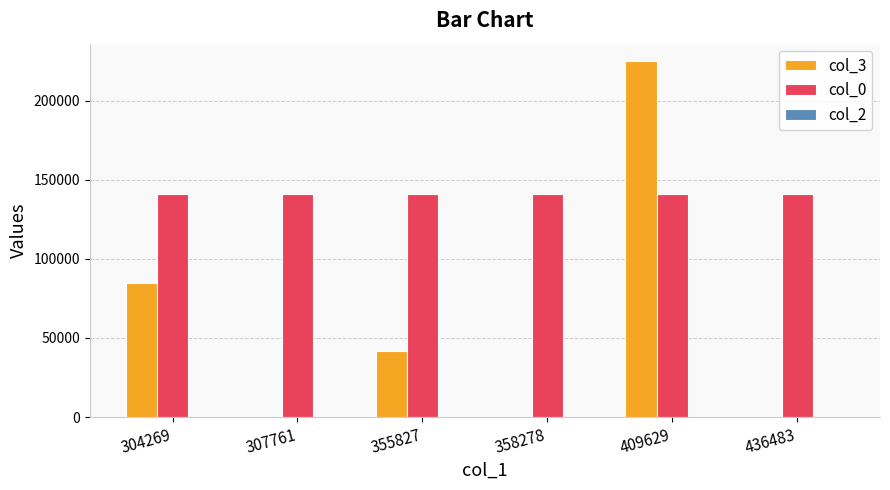

Is the value of col_3 at 304269 greater than the value of col_0 at 304269?

No